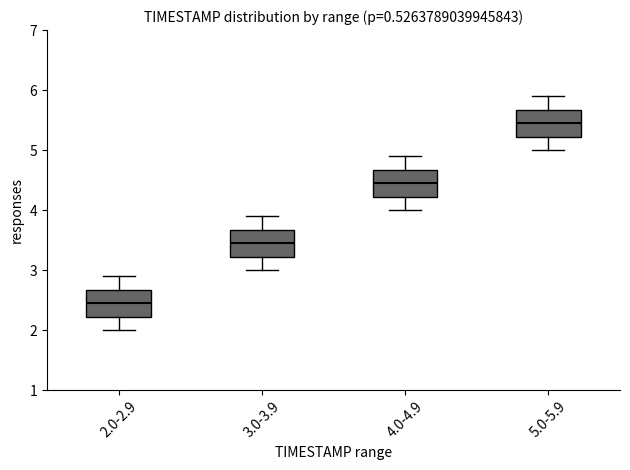

Which box's median line is the highest?

5.0-5.9